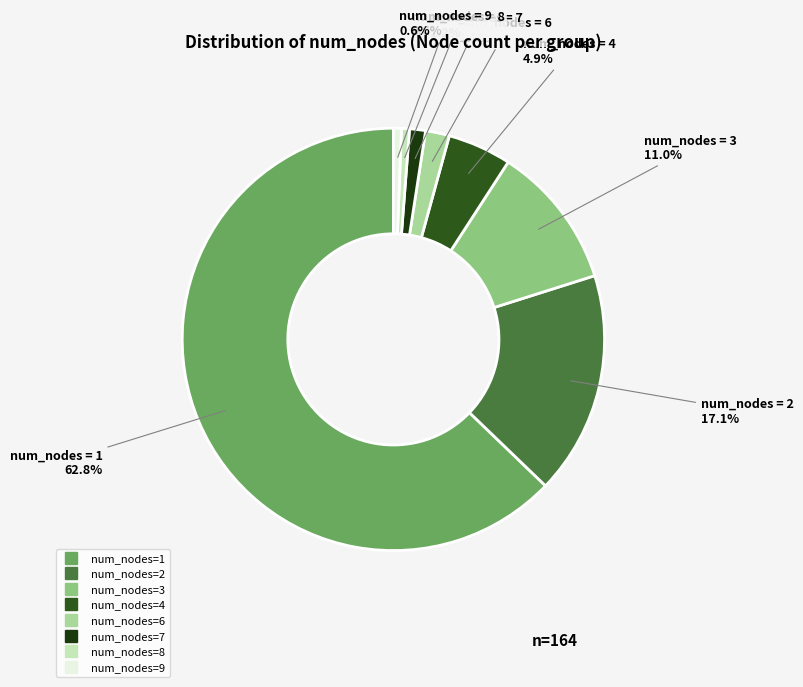

Count the number of slices in the pie.

8